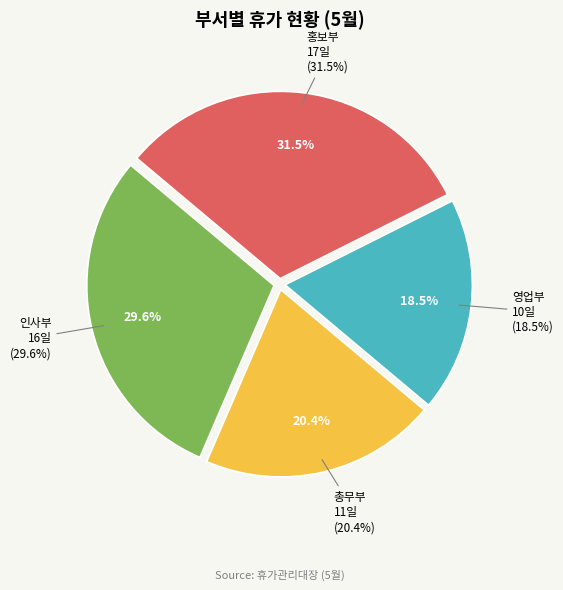

True or false: 홍보부 accounts for 42% of the total.

False